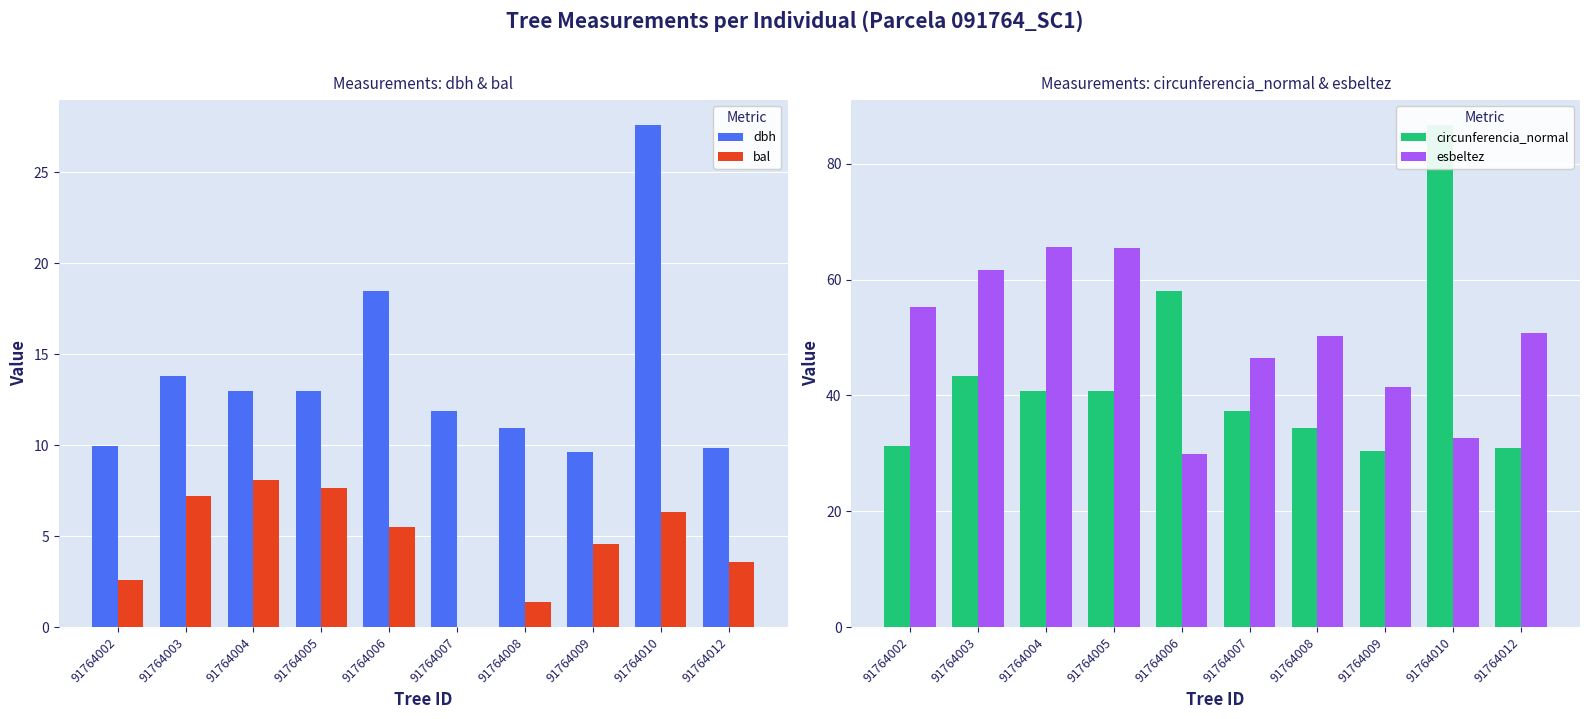

Is the value of bal at 91764009 greater than the value of dbh at 91764002?

No